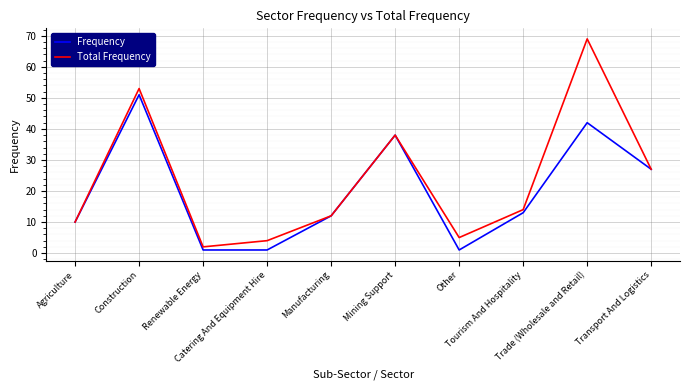

The value of Frequency at Mining Support is 14. True or false?

False